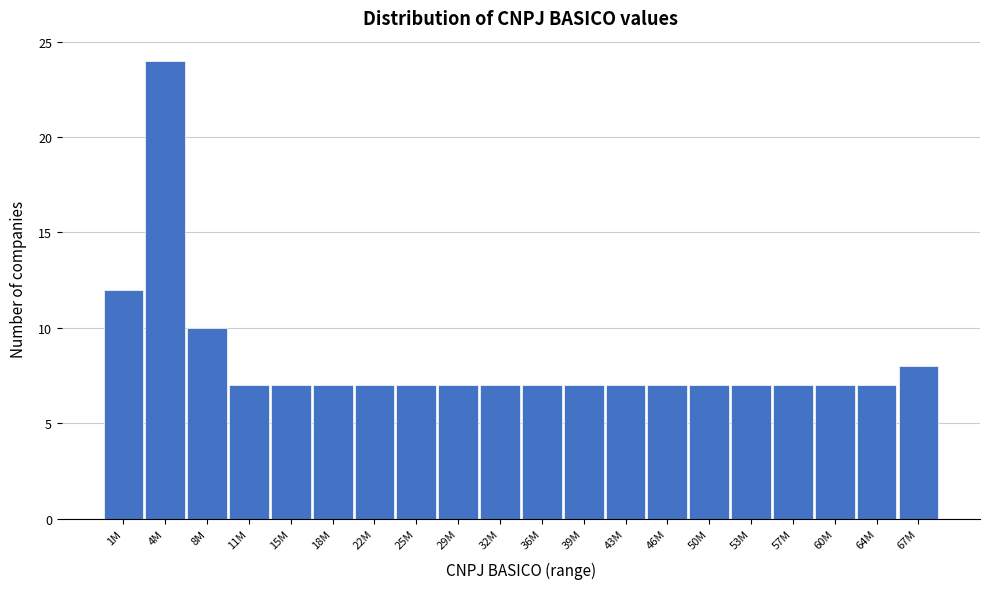

Reading left to right, list all the values displayed in this chart.

1M=12	4M=24	8M=10	11M=7	15M=7	18M=7	22M=7	25M=7	29M=7	32M=7	36M=7	39M=7	43M=7	46M=7	50M=7	53M=7	57M=7	60M=7	64M=7	67M=8